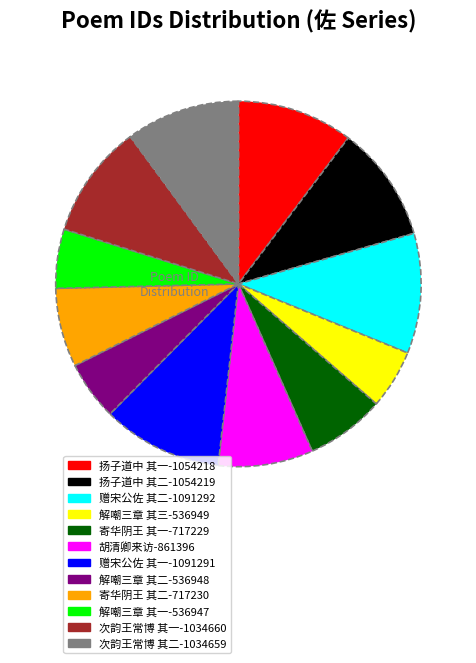

Does any single category account for the majority?

No